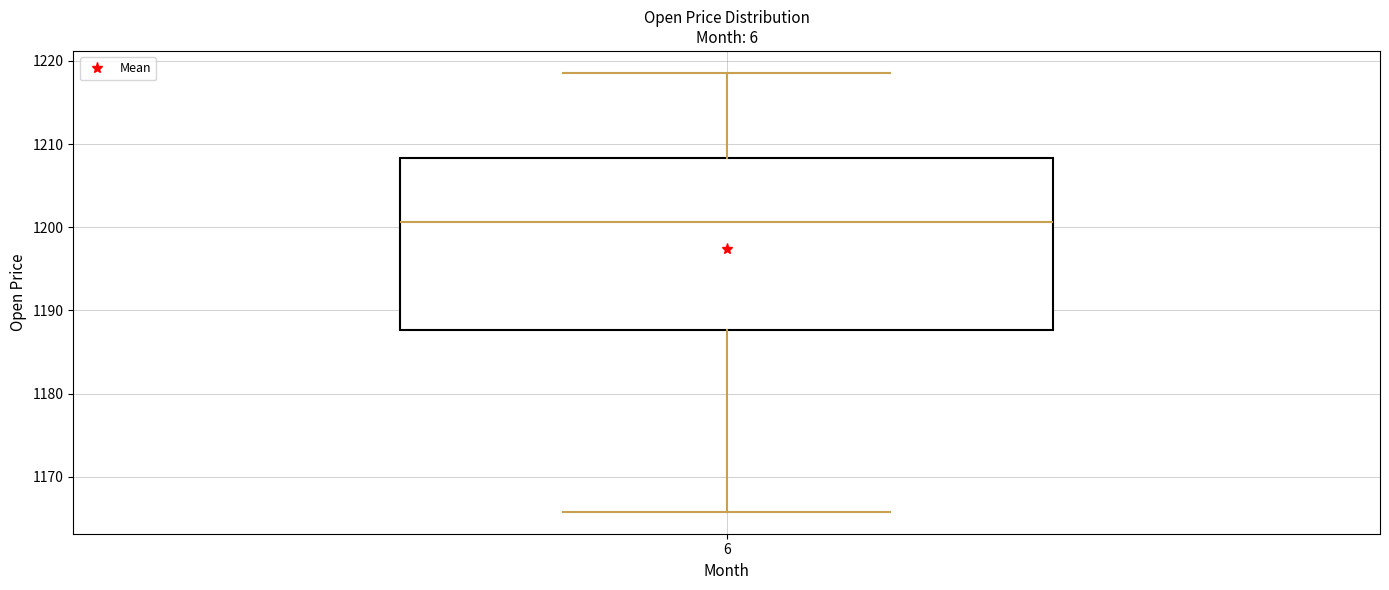

Where does the lower whisker of the box at x = 6 end on the y-axis? The values are not printed on the chart, so give them approximately, as read against the axis.

1166